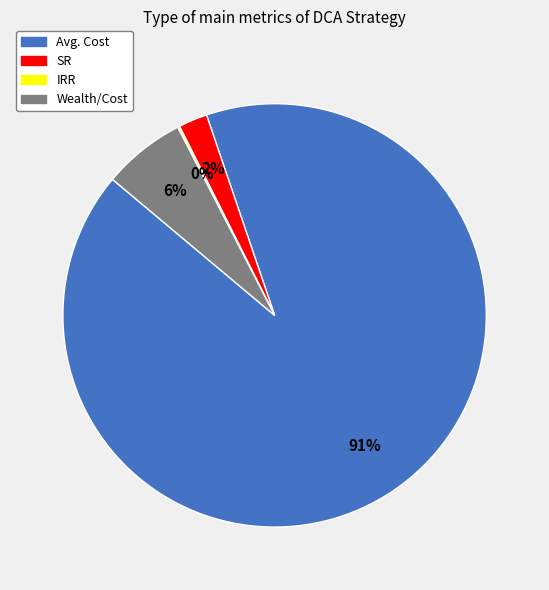

Which category has the biggest portion of the pie?

Avg. Cost